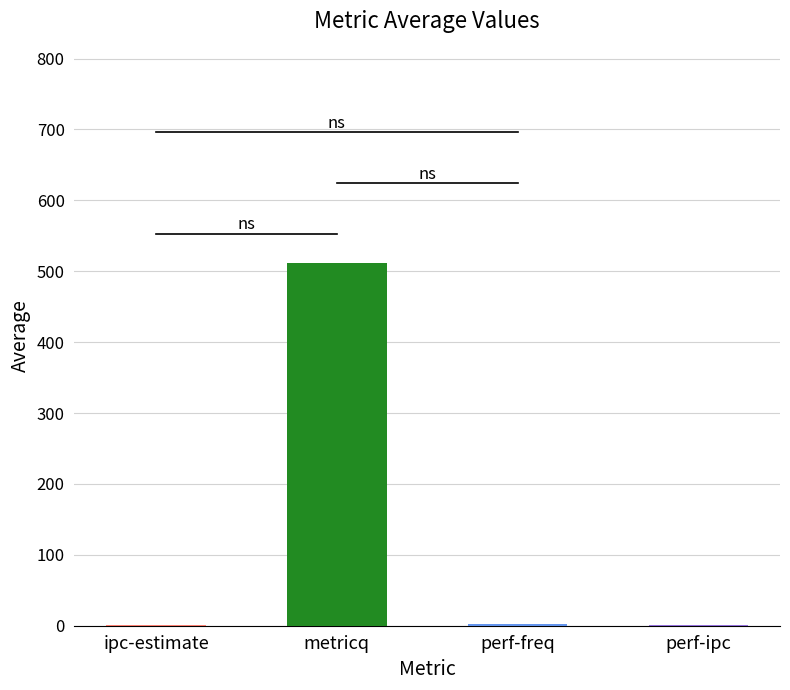

What is the change in value from ipc-estimate to perf-freq?

+1.0